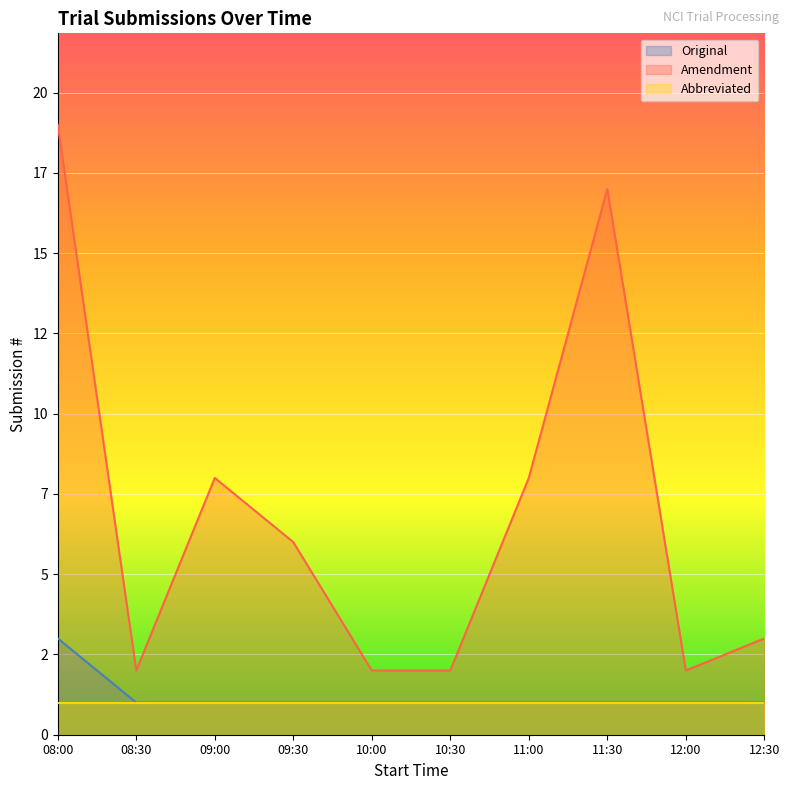

What is the smallest value displayed?

1